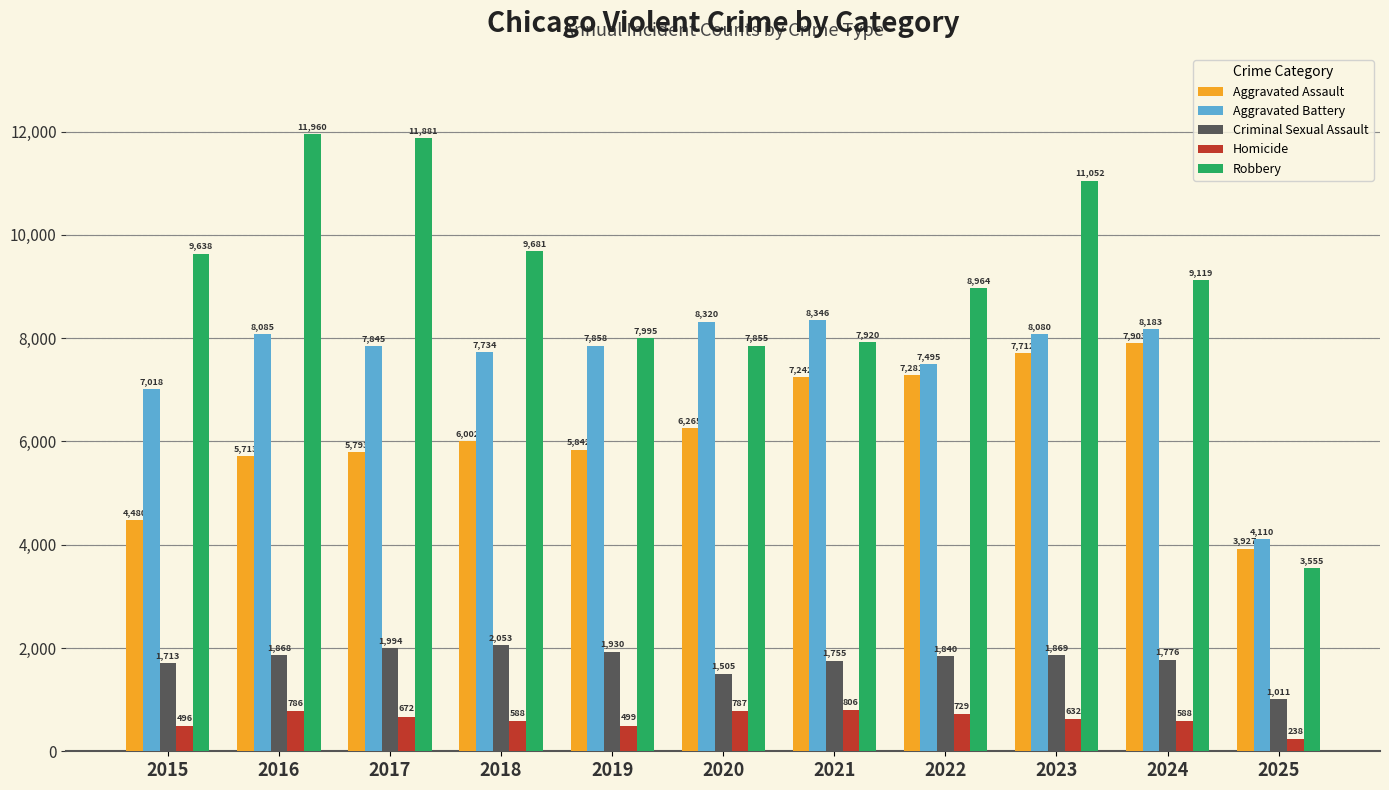

Does the chart contain stacked bars?

No